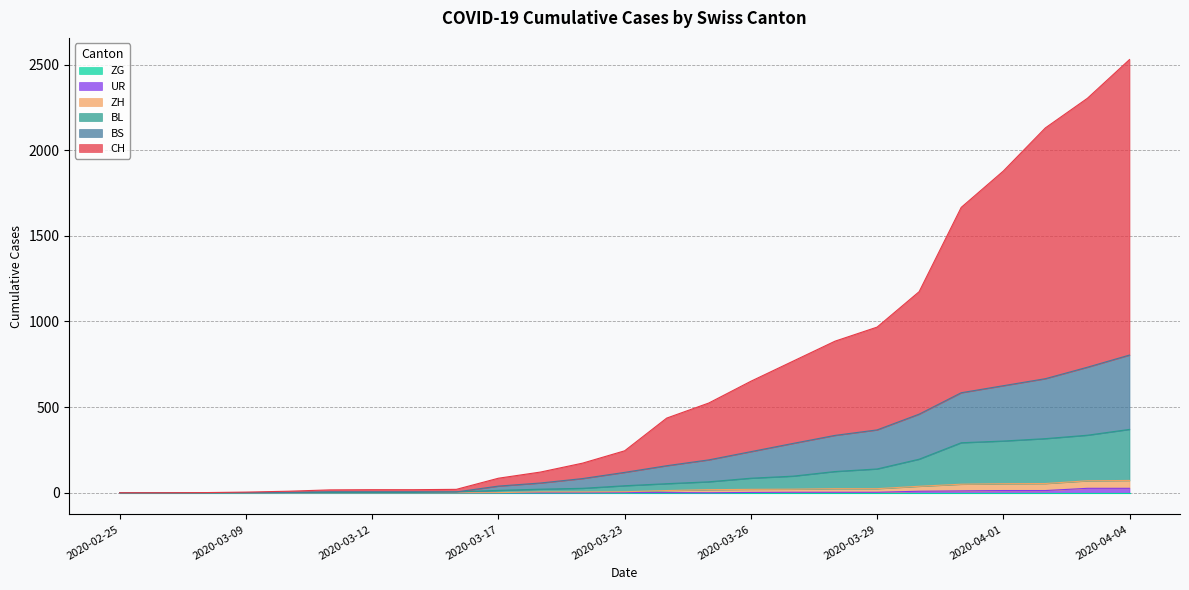

What is the sum of the ZH values at 2020-03-06 and 2020-03-23?

6